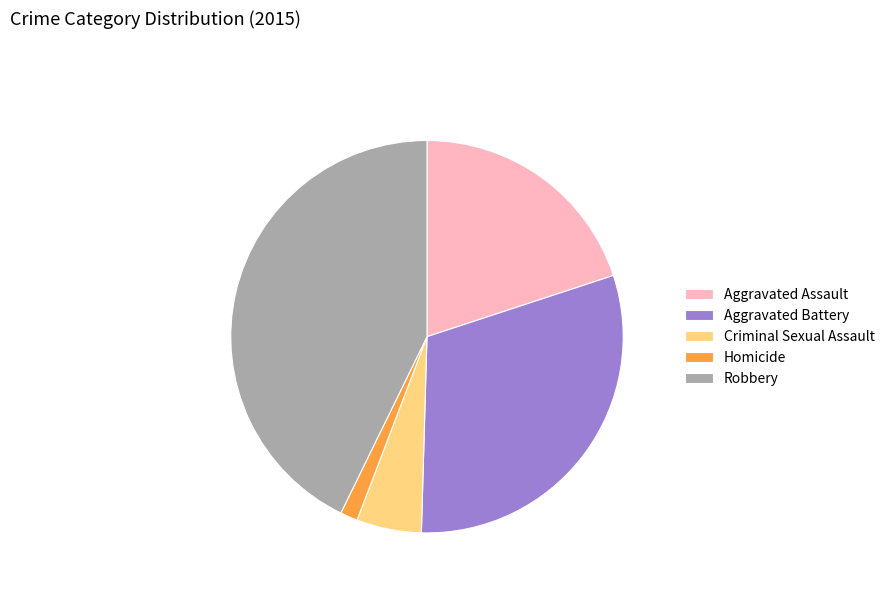

Do Robbery and Homicide together represent more than half of the pie?

No